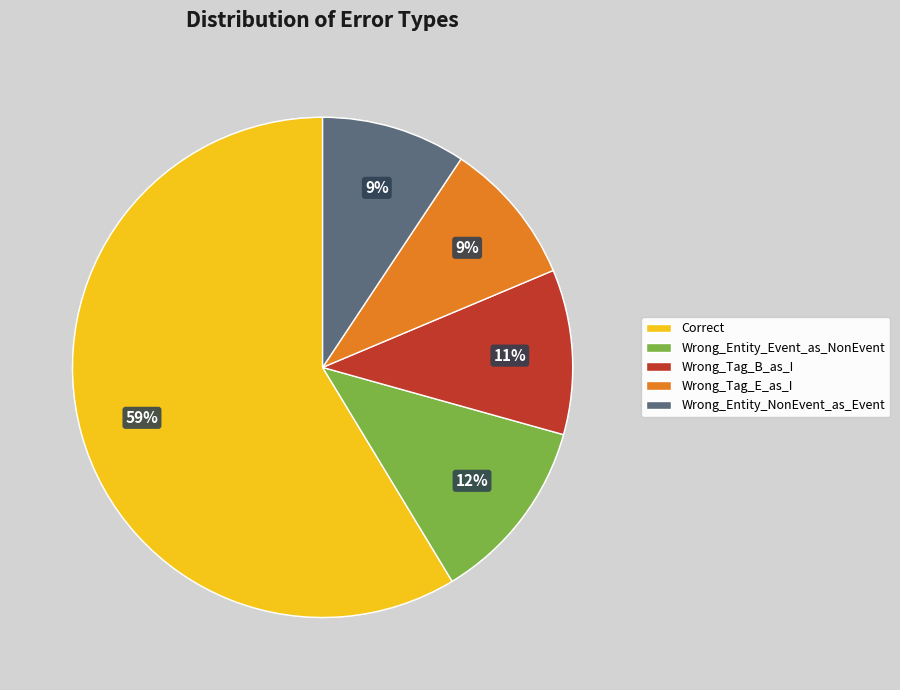

True or false: Wrong_Tag_B_as_I accounts for 11% of the total.

True